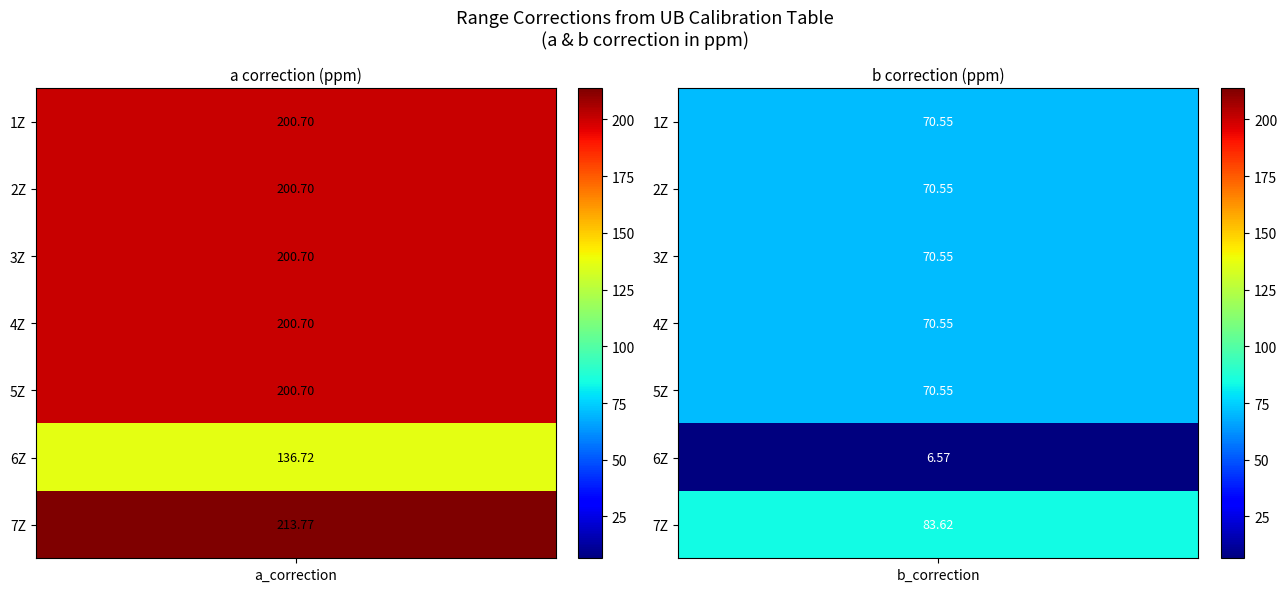

Is the value of a_correction at 0 greater than the value of b_correction at 1?

Yes